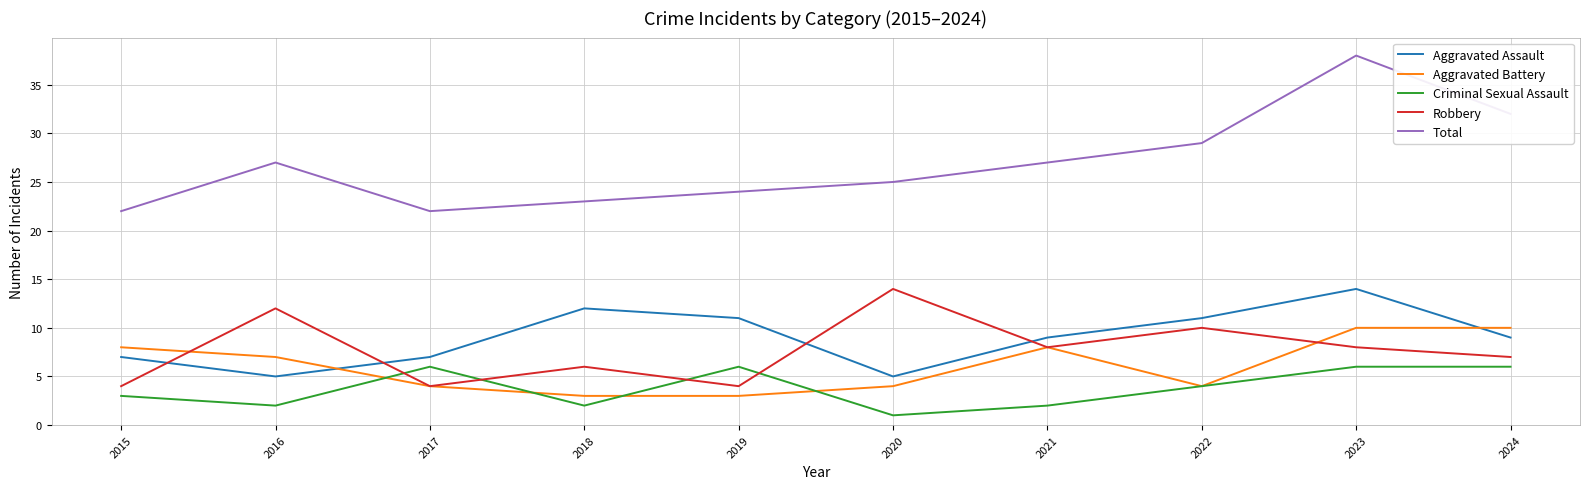

Between 2023 and 2024, which series saw the biggest shift?

Total